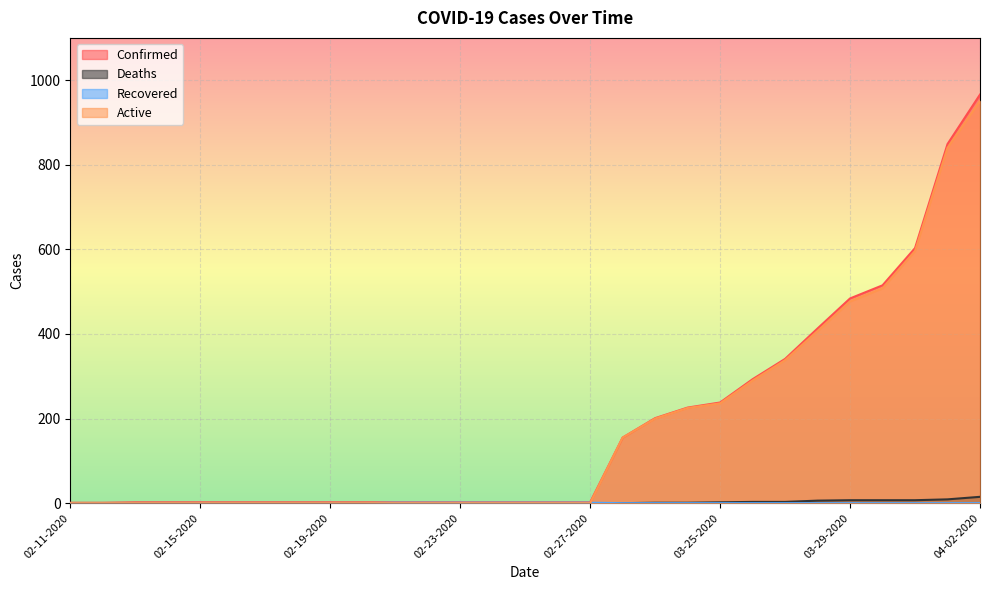

Reading right to left, transcribe all the data shown in this chart.

Confirmed: 966	849	603	515	484	413	341	293	238	226	201	155	2	2	2	2	2	2	2	2	2	2	2	2	2	2	2	1	1
Deaths: 15	9	7	7	7	6	3	3	2	1	1	0	0	0	0	0	0	0	0	0	0	0	0	0	0	0	0	0	0
Recovered: 0	0	0	0	0	0	0	0	0	0	0	0	1	1	1	1	1	1	1	0	0	0	0	0	0	0	0	0	0
Active: 951	840	596	508	477	407	338	290	236	225	200	155	0	0	0	0	0	0	0	0	0	0	0	0	0	0	0	0	0